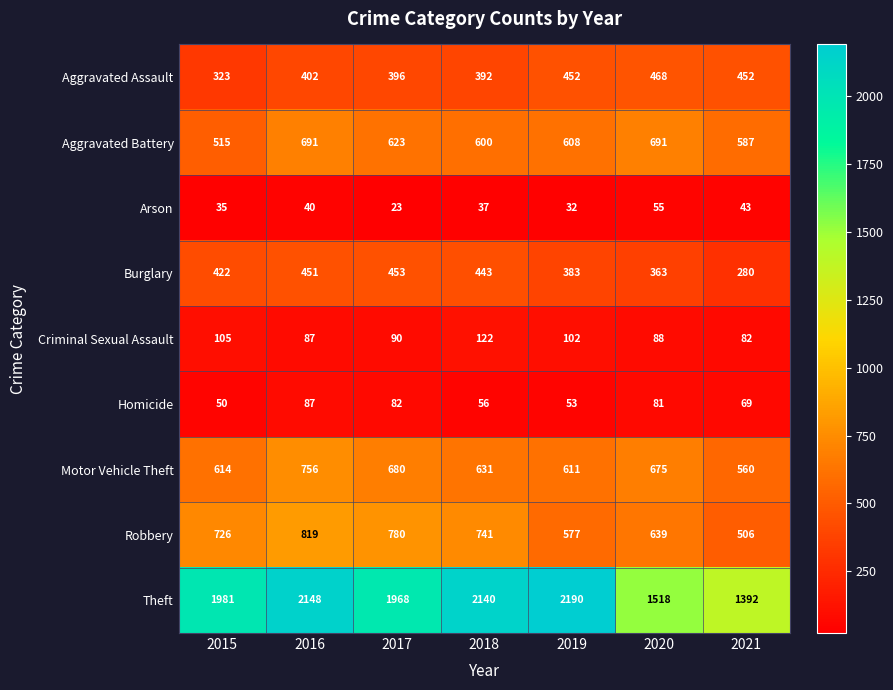

Is the value of Homicide at 2020 greater than the value of Theft at 2018?

No